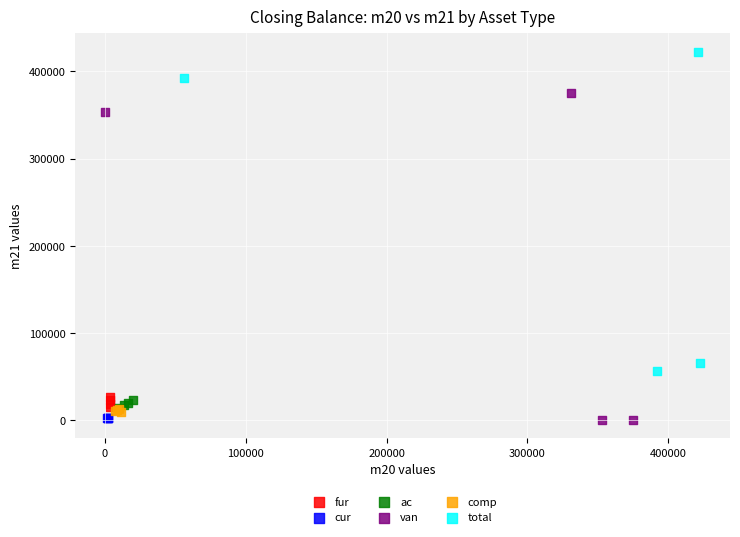

Which series has the widest spread of Y values?

van